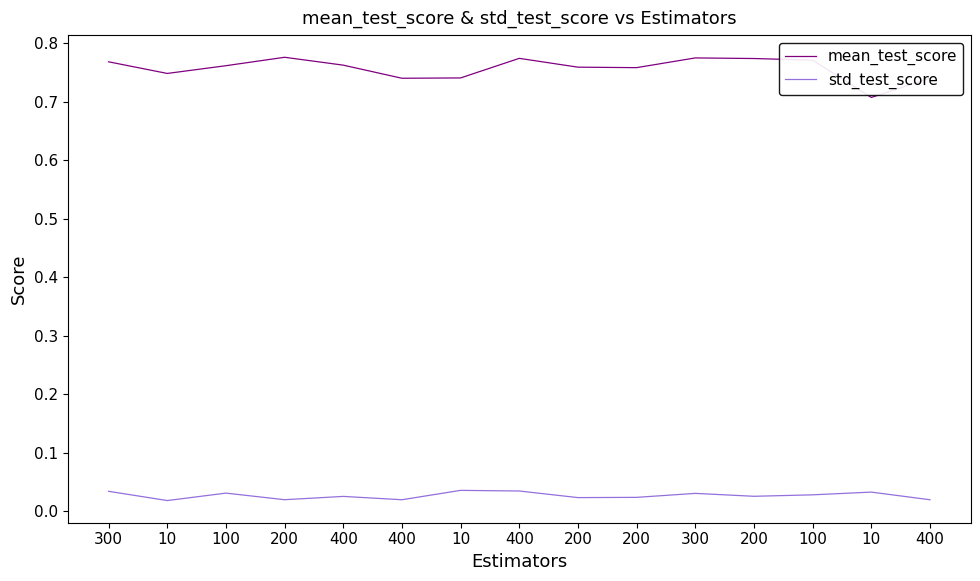

How many lines are shown in the chart?

2